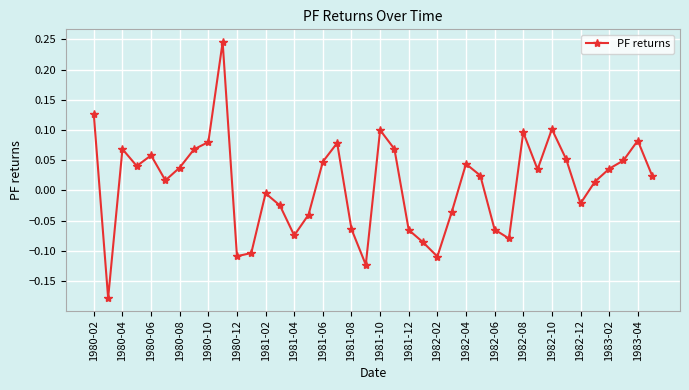

True or false: there are more than 2 points higher than both neighbors.

True